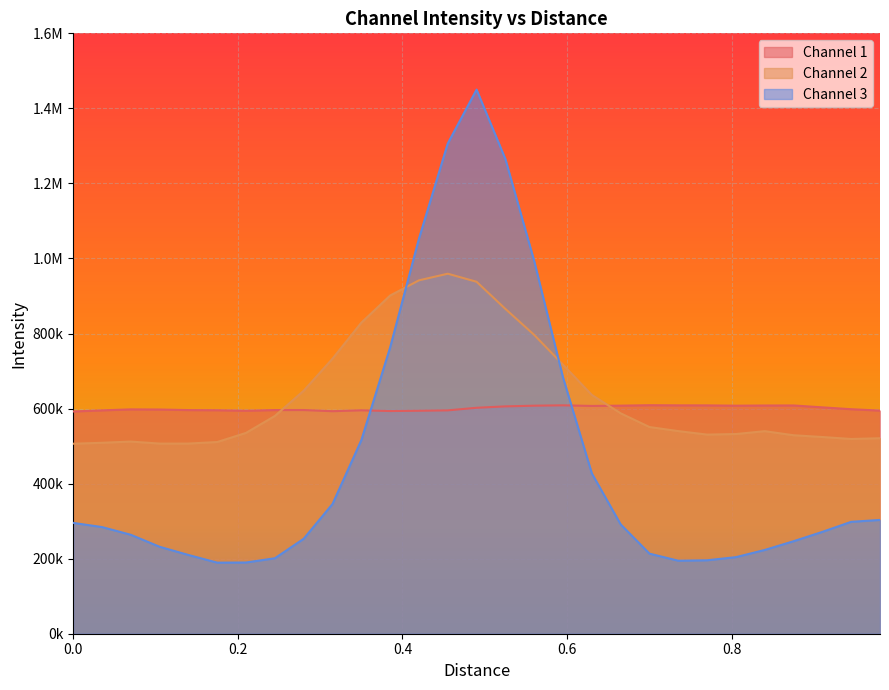

Does the chart display data point markers on the line(s)?

No